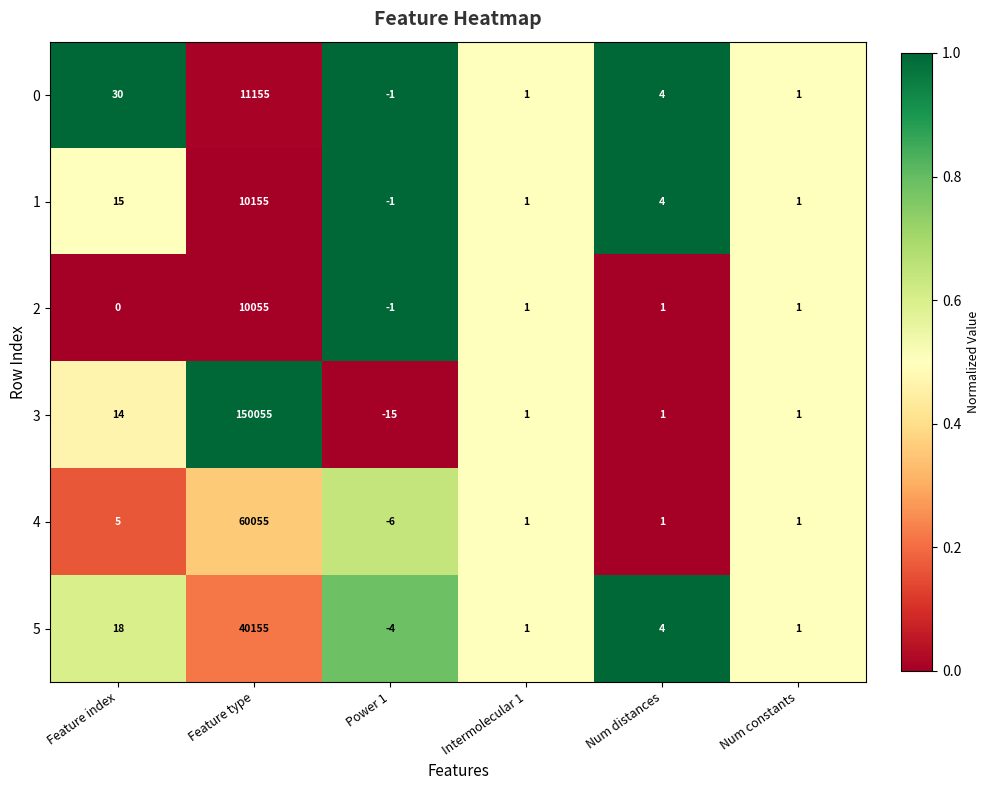

What is the maximum value shown in the chart?

150055